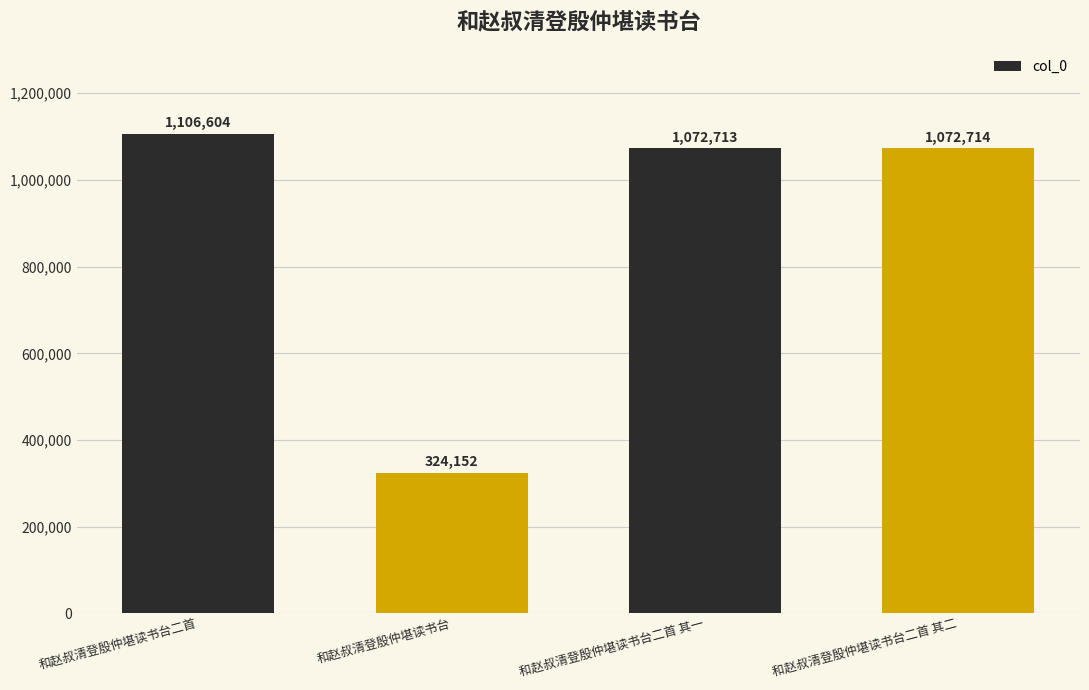

What is the sum of all values?

3576183